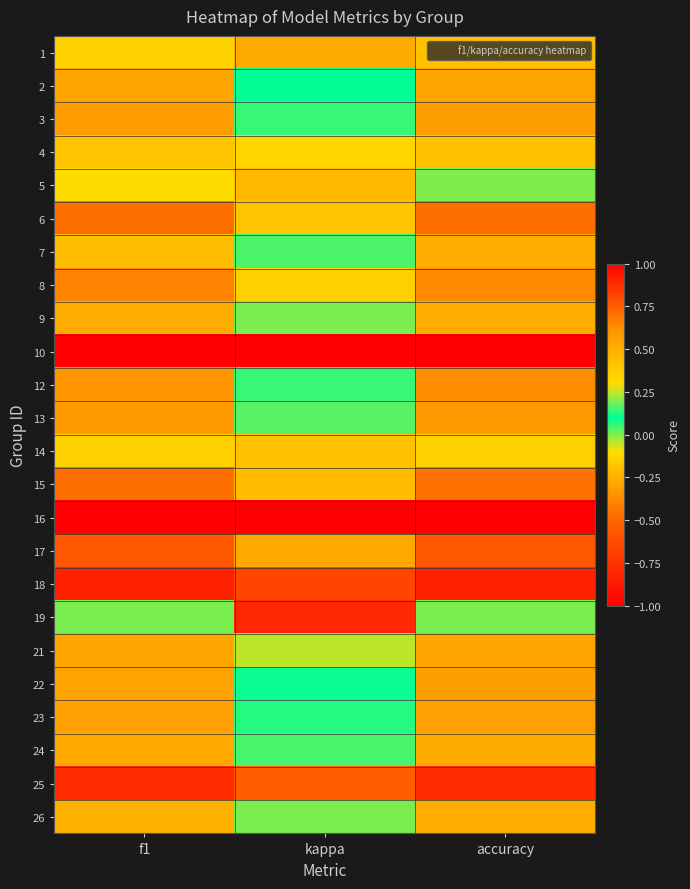

What is the difference between the highest and lowest values at kappa?

1.8